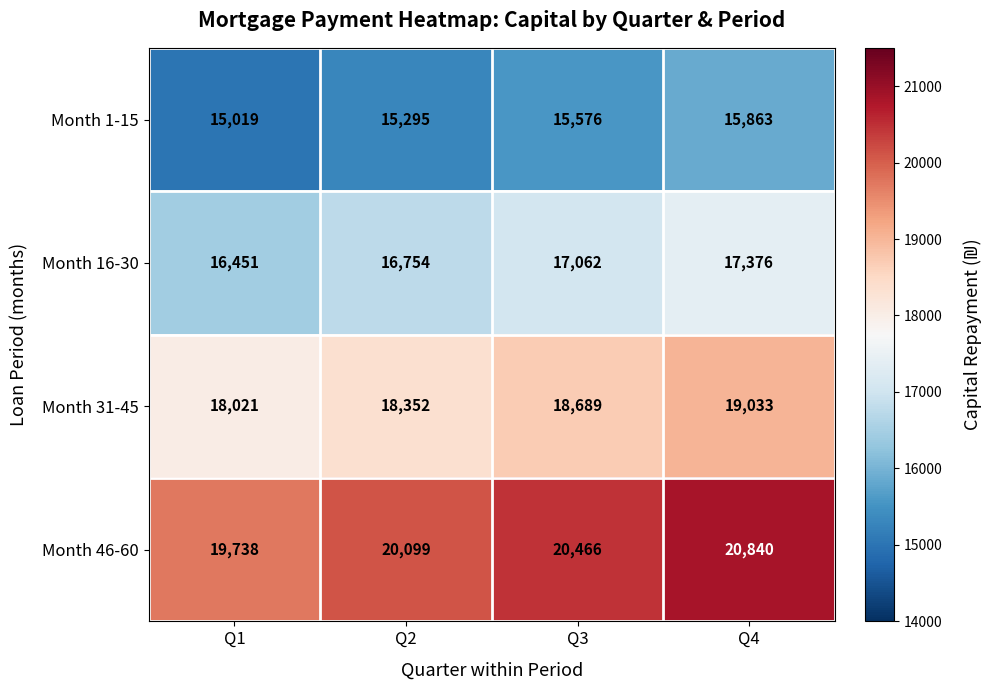

Reading left to right, what are all the values shown in this chart?

Month 1-15: Q1=15019	Q2=15295	Q3=15576	Q4=15863
Month 16-30: Q1=16451	Q2=16754	Q3=17062	Q4=17376
Month 31-45: Q1=18021	Q2=18352	Q3=18689	Q4=19033
Month 46-60: Q1=19738	Q2=20099	Q3=20466	Q4=20840